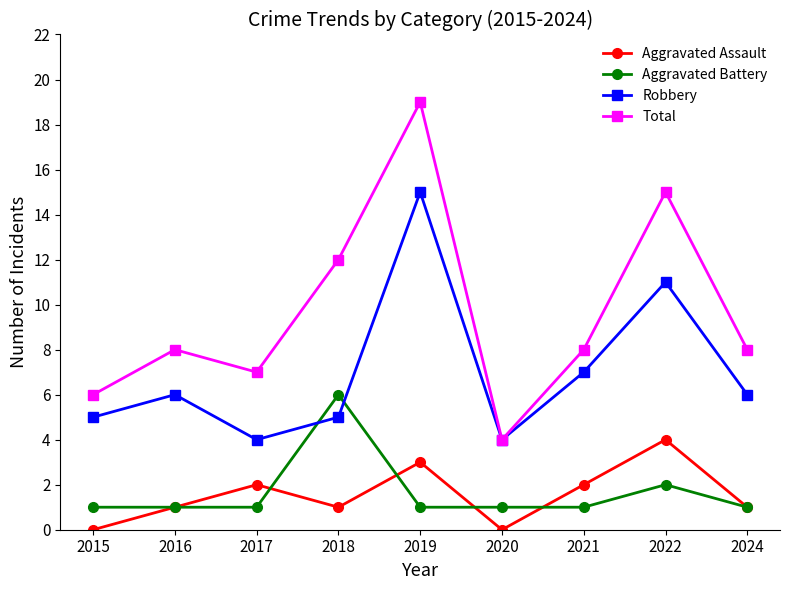

True or false: Total and Aggravated Battery intersect in this chart.

False